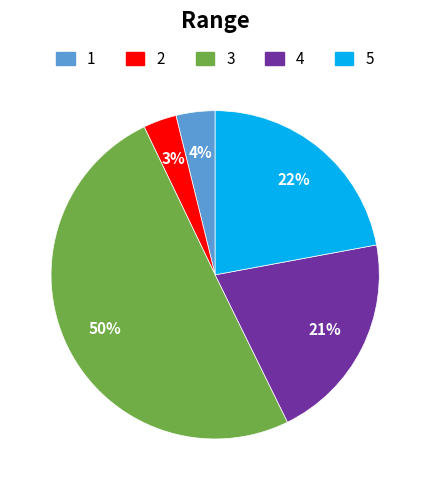

To the nearest percent, what is the average slice percentage?

20%